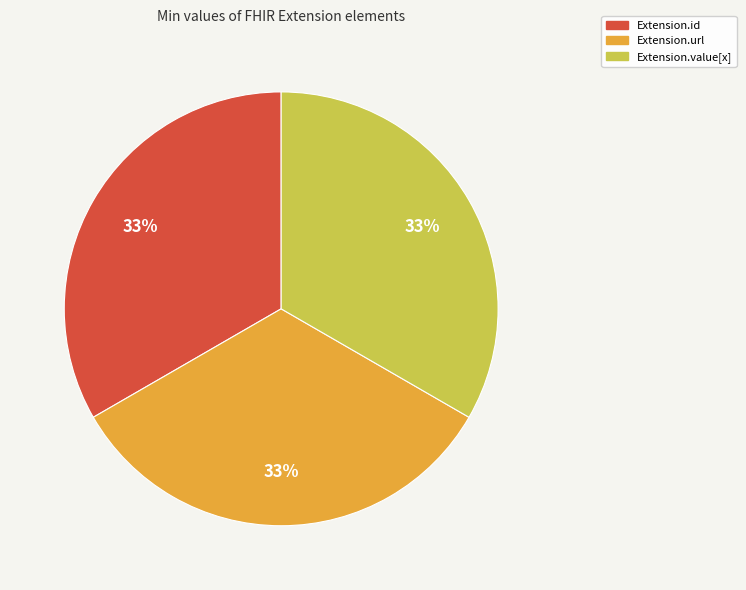

To the nearest percent, what is the average slice percentage?

33%